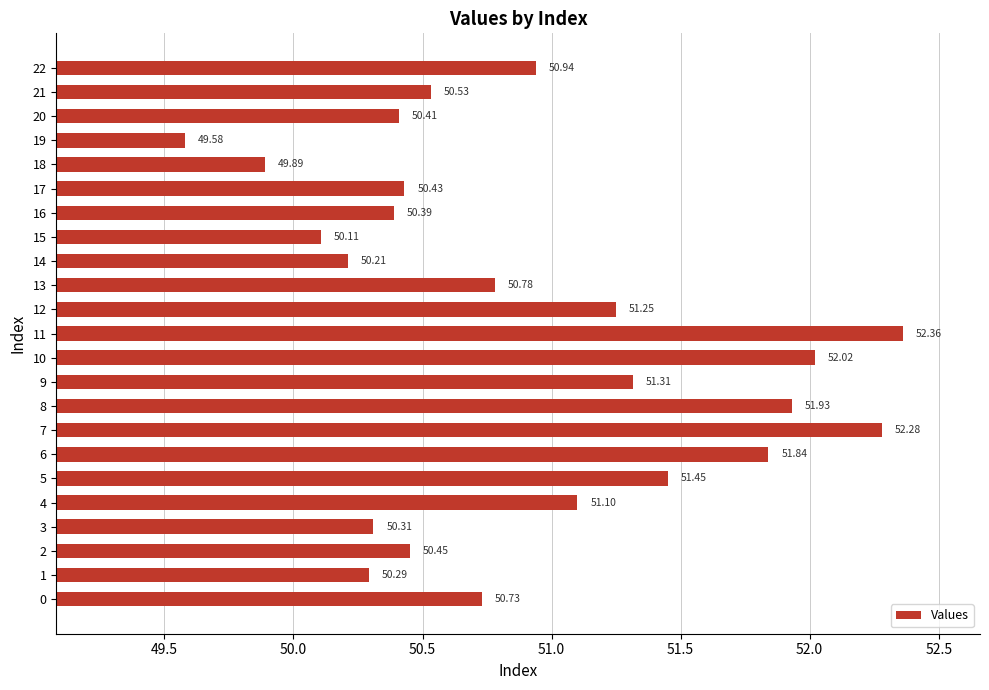

Approximately how many times larger is the value at 5 compared to 15?

1.0